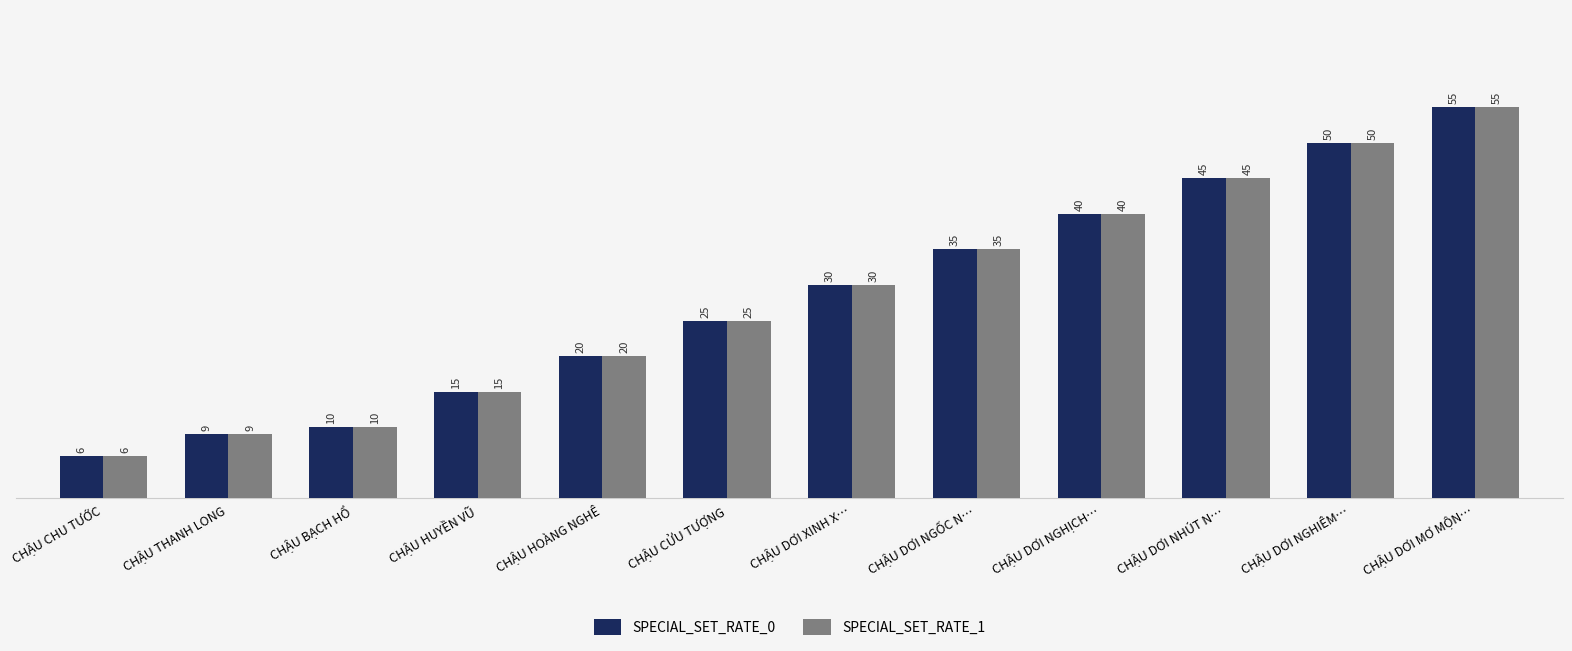

Reading left to right, list all the values displayed in this chart.

SPECIAL_SET_RATE_0: CHẬU CHU TƯỚC=6	CHẬU THANH LONG=9	CHẬU BẠCH HỔ=10	CHẬU HUYỀN VŨ=15	CHẬU HOÀNG NGHÊ=20	CHẬU CỬU TƯỢNG=25	CHẬU DƠI XINH X…=30	CHẬU DƠI NGỐC N…=35	CHẬU DƠI NGHỊCH…=40	CHẬU DƠI NHÚT N…=45	CHẬU DƠI NGHIÊM…=50	CHẬU DƠI MƠ MỘN…=55
SPECIAL_SET_RATE_1: CHẬU CHU TƯỚC=6	CHẬU THANH LONG=9	CHẬU BẠCH HỔ=10	CHẬU HUYỀN VŨ=15	CHẬU HOÀNG NGHÊ=20	CHẬU CỬU TƯỢNG=25	CHẬU DƠI XINH X…=30	CHẬU DƠI NGỐC N…=35	CHẬU DƠI NGHỊCH…=40	CHẬU DƠI NHÚT N…=45	CHẬU DƠI NGHIÊM…=50	CHẬU DƠI MƠ MỘN…=55